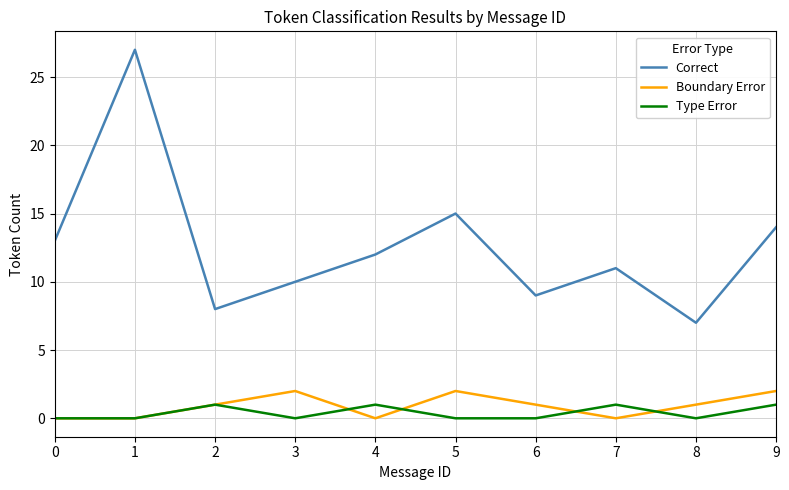

Which series has the largest total across all categories?

Correct